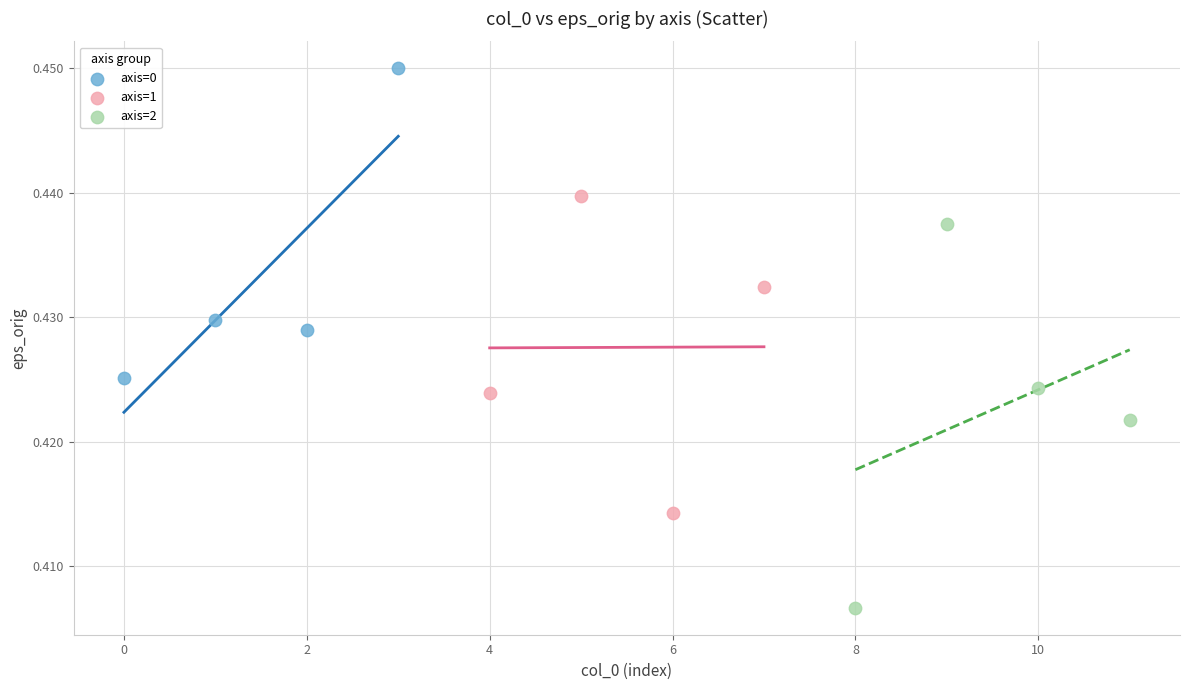

Which series contains the lowest Y value?

axis=2